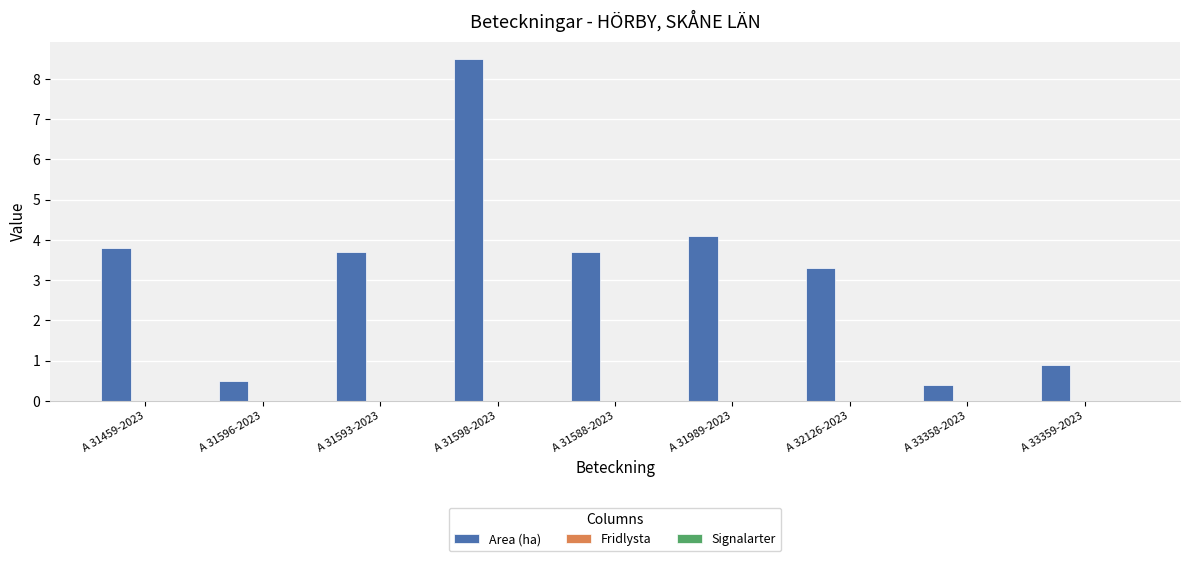

At which category does the chart reach its peak across all series?

A 31598-2023